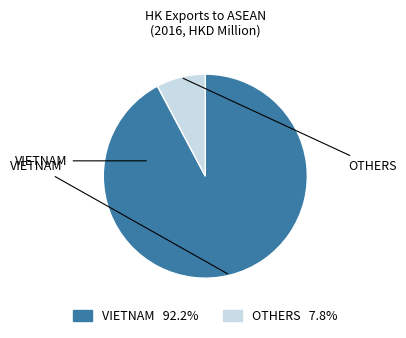

How many segments does this pie chart have?

2